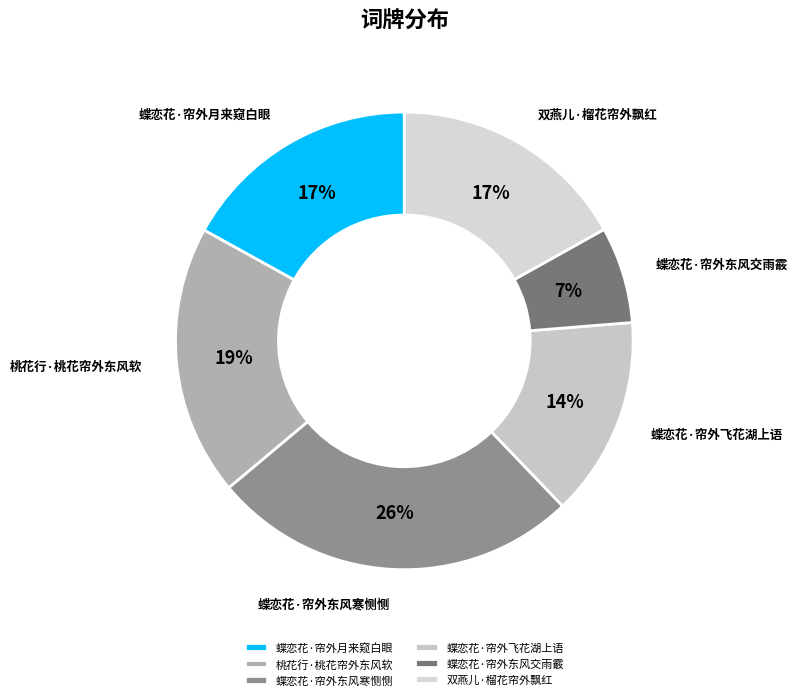

Which slice is the largest?

蝶恋花·帘外东风寒恻恻